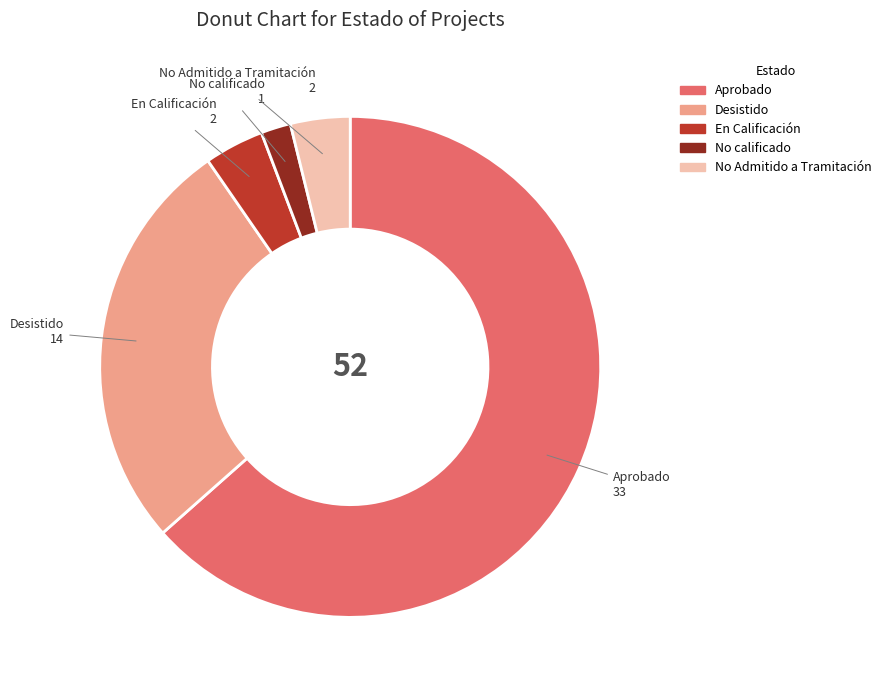

Which category has the smallest portion of the pie?

No calificado